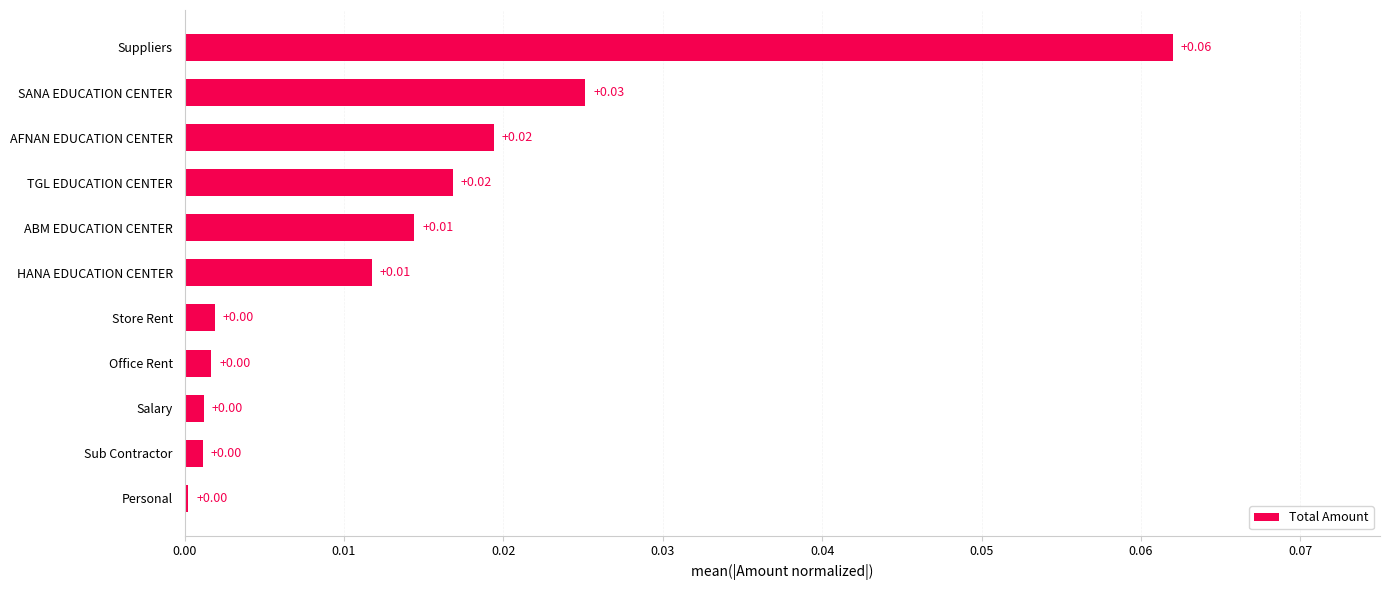

At which category does the chart reach its peak across all series?

Suppliers